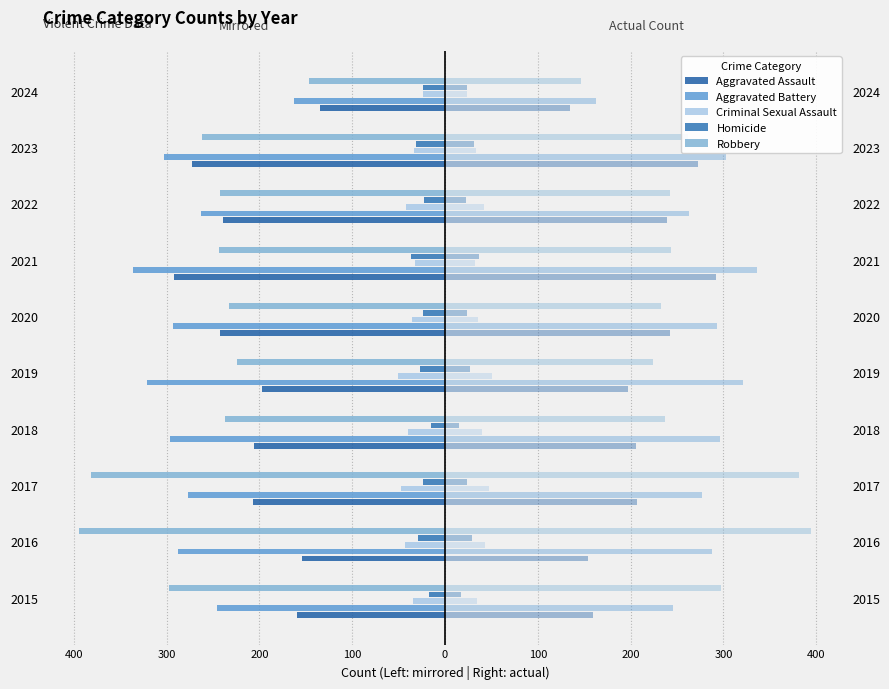

At how many categories does at least one series exceed -350?

10